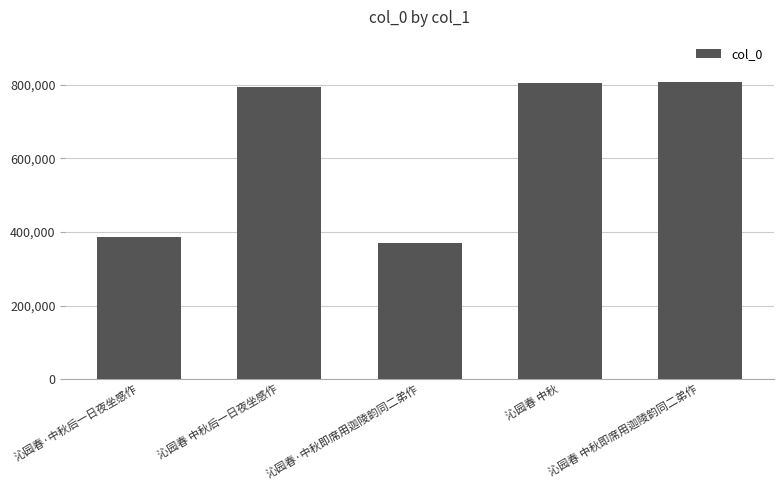

What is the greatest value displayed?

808094